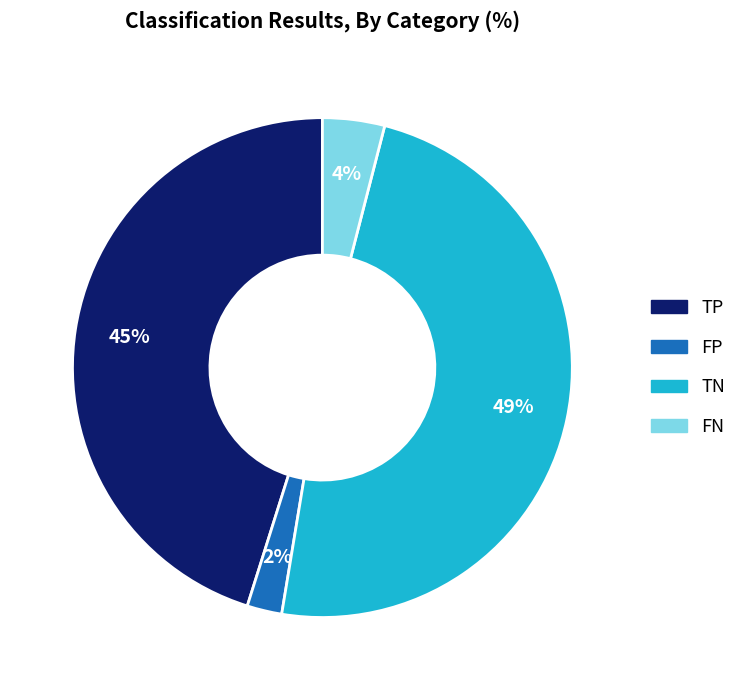

Count the number of slices in the pie.

4